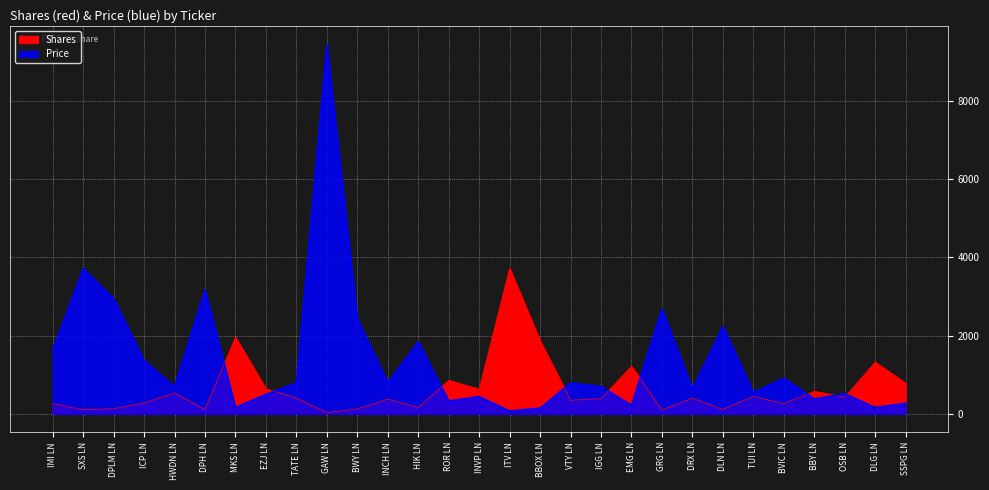

Between BVIC LN and OSB LN, which is larger?

OSB LN